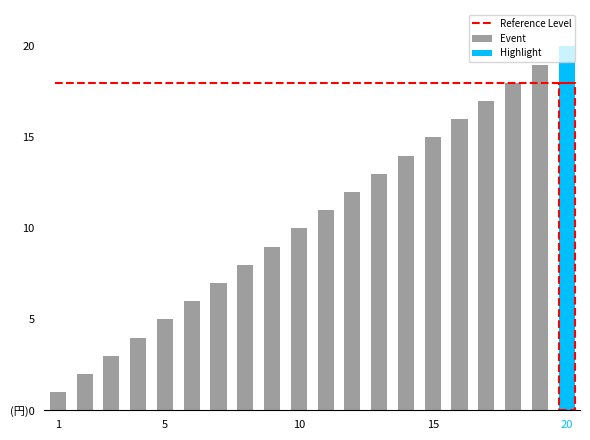

Approximately how many times larger is the value at 17 compared to 12?

1.4